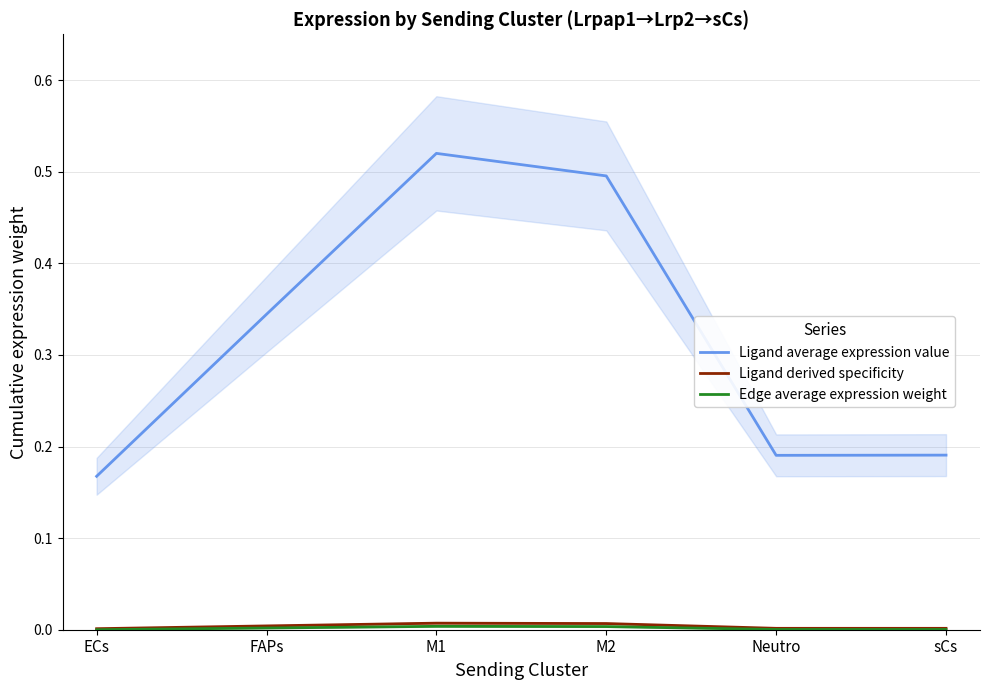

Which series changed the most between FAPs and M1?

Ligand average expression value